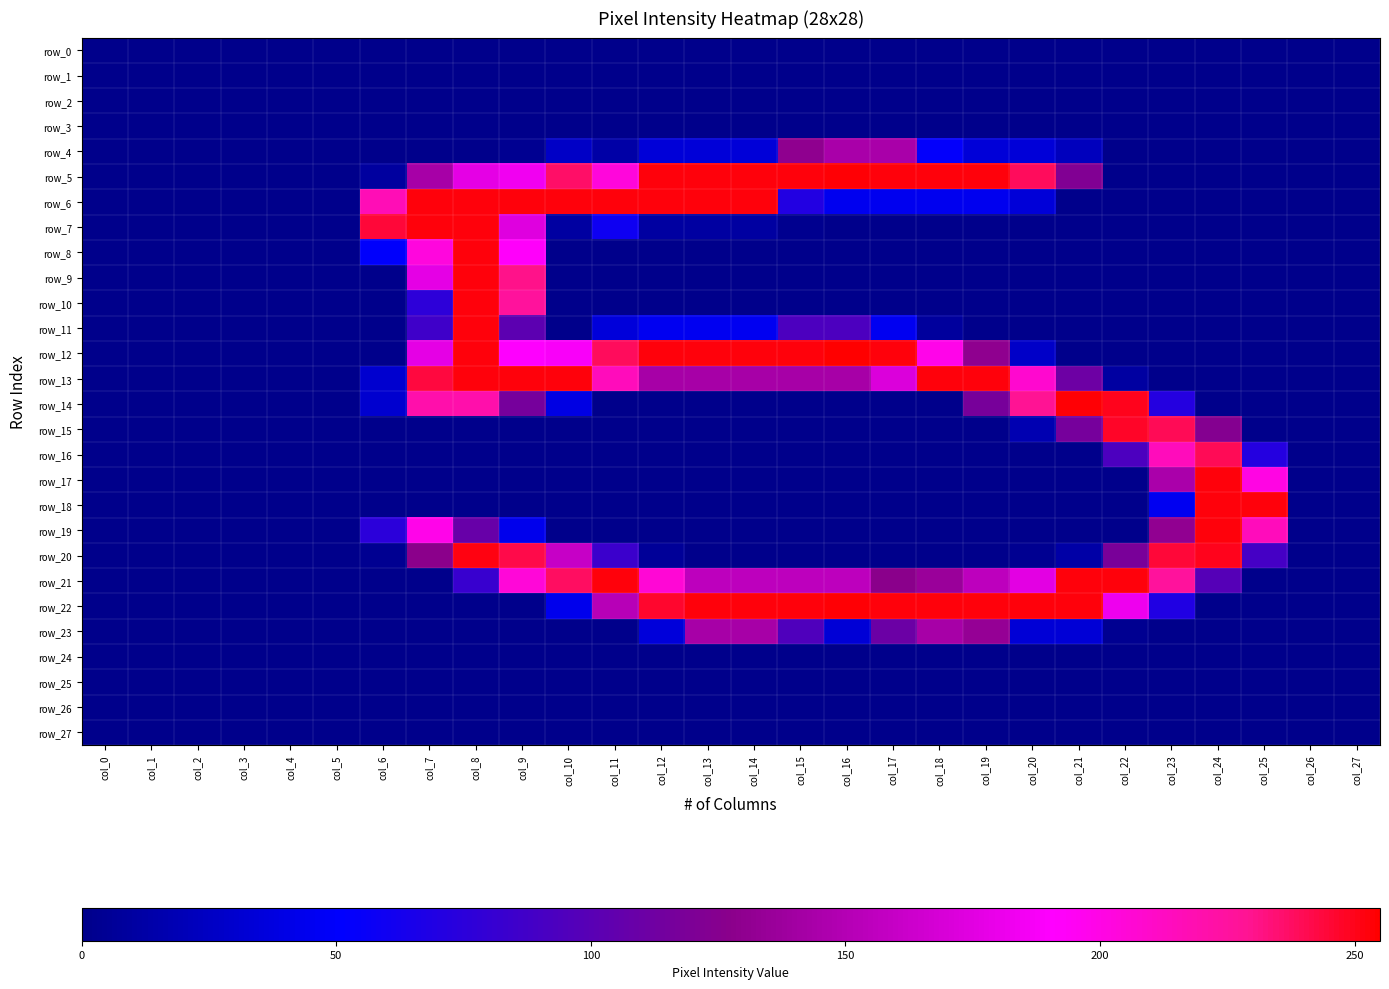

At which category is the sum across all series the highest?

col_8